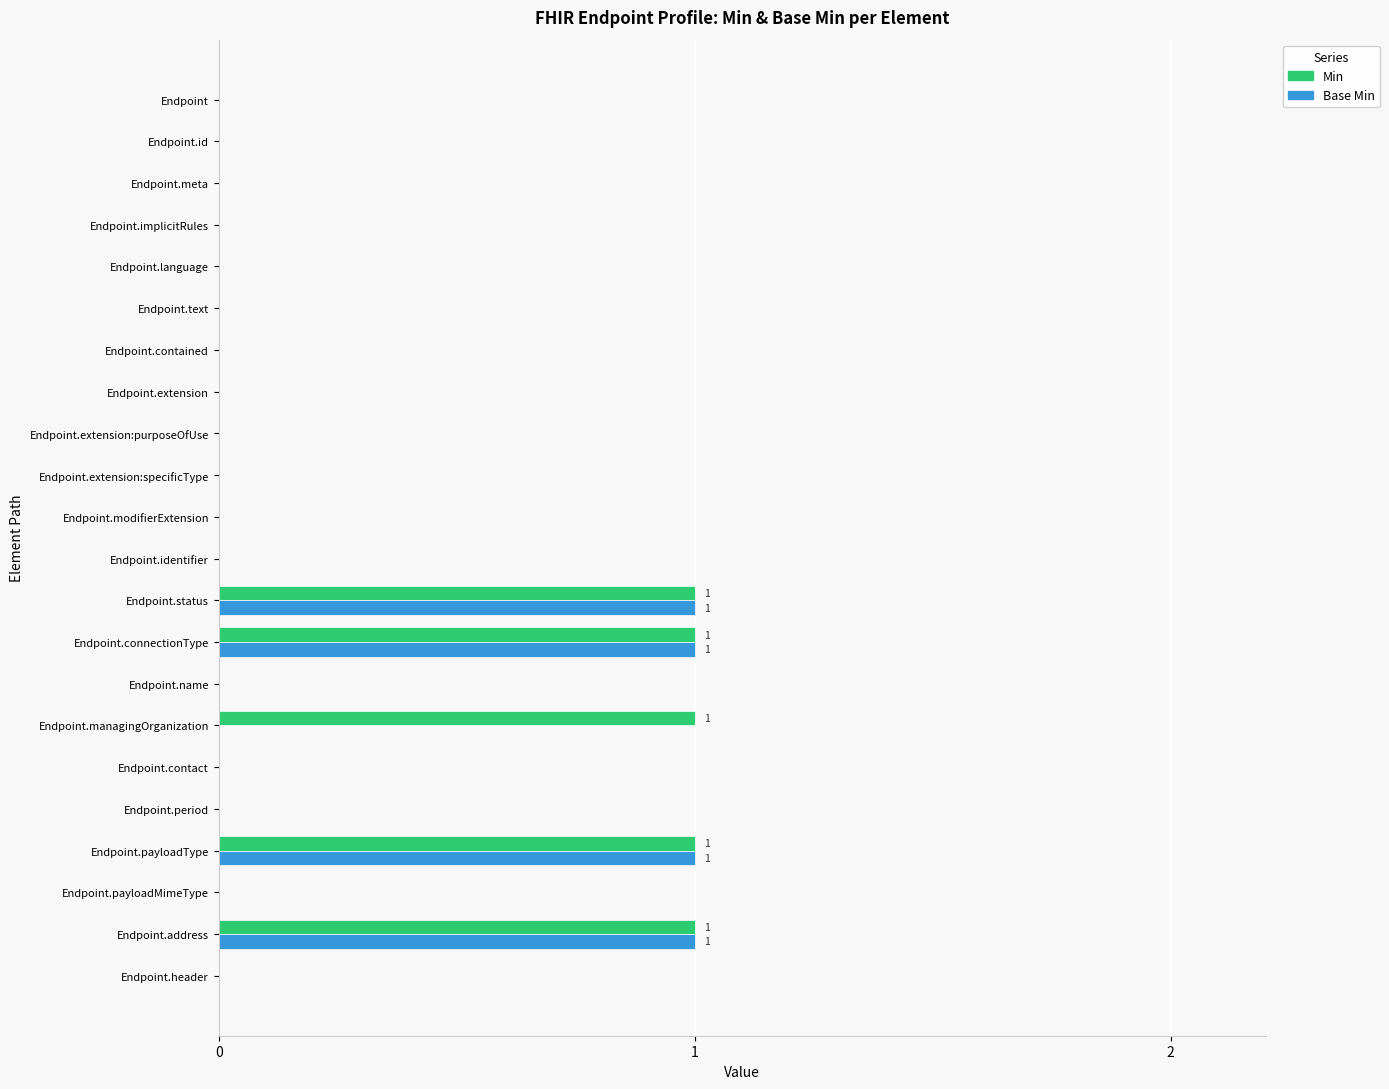

The value of Min at Endpoint.identifier is 0. True or false?

True